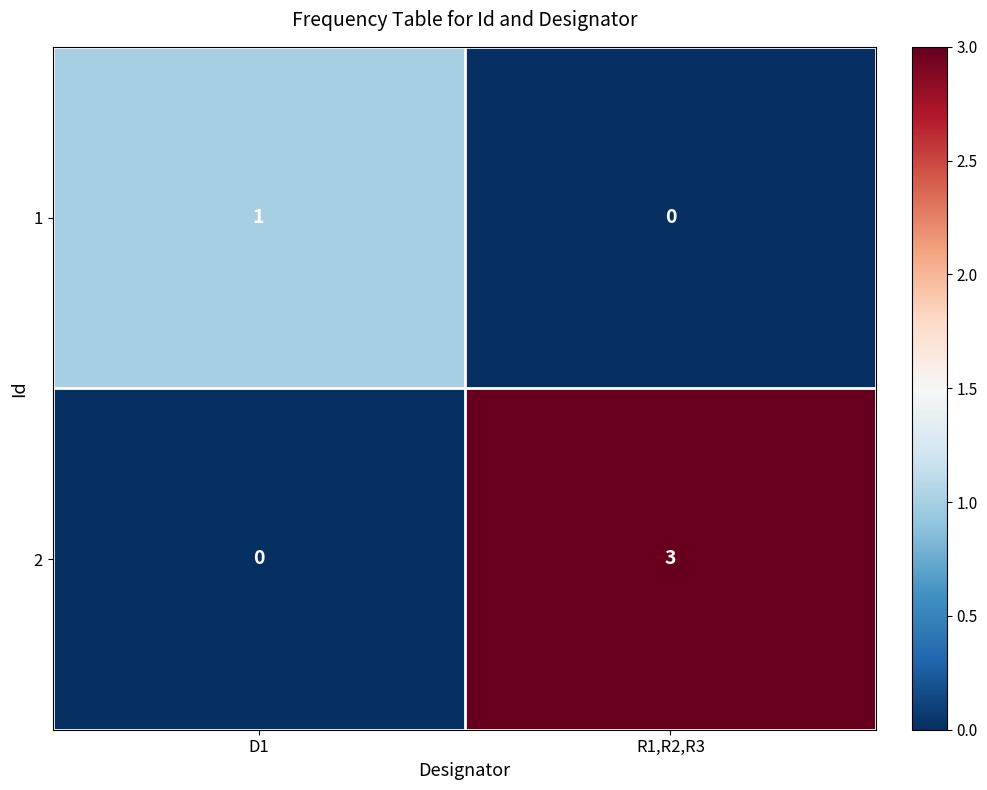

Between D1 and R1,R2,R3, which series saw the biggest shift?

2